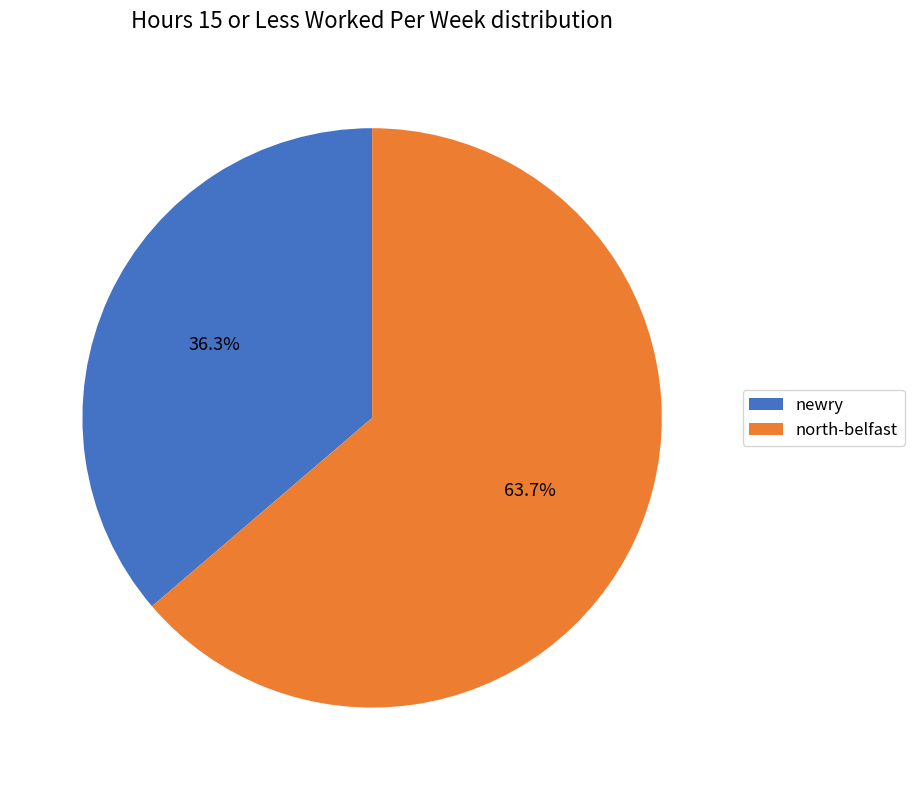

Which slice is the largest?

north-belfast